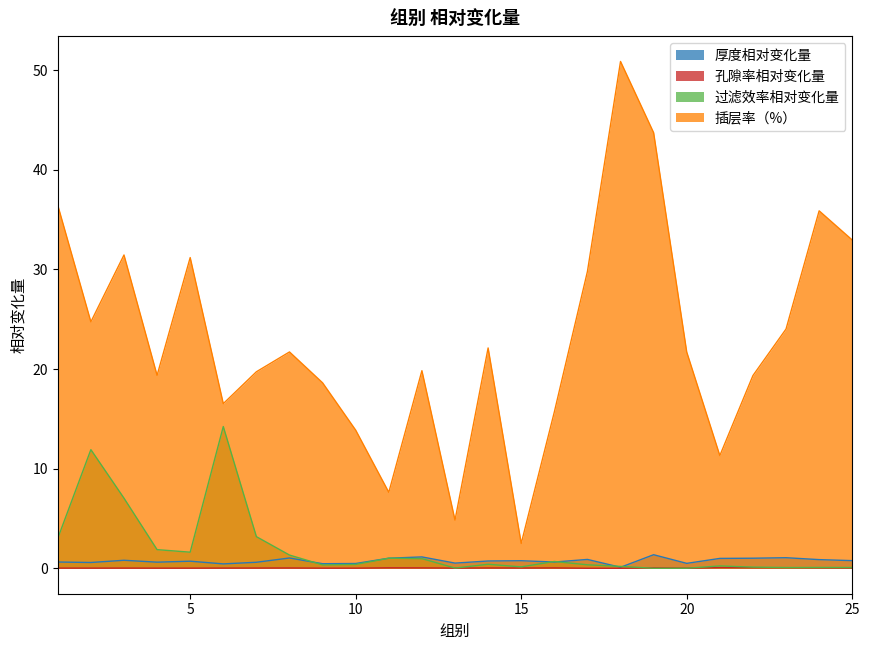

Reading left to right, transcribe all the data shown in this chart.

厚度相对变化量: 1=0.6	2=0.6	3=0.8	4=0.6	5=0.7	6=0.4	7=0.6	8=1.0	9=0.5	10=0.5	11=1.0	12=1.2	13=0.5	14=0.7	15=0.8	16=0.6	17=0.9	18=0.1	19=1.4	20=0.5	21=1.0	22=1.0	23=1.1	24=0.9	25=0.8
孔隙率相对变化量: 1=0.0	2=0.0	3=0.0	4=0.0	5=0.0	6=0.0	7=0.0	8=0.0	9=0.0	10=0.0	11=0.1	12=0.0	13=0.0	14=0.0	15=0.0	16=0.0	17=0.0	18=0.0	19=0.1	20=0.0	21=0.1	22=0.1	23=0.1	24=0.1	25=0.0
过滤效率相对变化量: 1=3.0	2=11.9	3=7.0	4=1.9	5=1.6	6=14.2	7=3.2	8=1.3	9=0.3	10=0.4	11=1.0	12=1.0	13=0.0	14=0.4	15=0.2	16=0.7	17=0.4	18=0.2	19=0.0	20=0.0	21=0.2	22=0.1	23=0.1	24=0.1	25=0.1
插层率（%）: 1=36.4	2=24.7	3=31.4	4=19.4	5=31.2	6=16.5	7=19.7	8=21.7	9=18.6	10=13.9	11=7.6	12=19.8	13=4.8	14=22.1	15=2.5	16=15.7	17=29.8	18=50.9	19=43.7	20=21.7	21=11.3	22=19.4	23=24.0	24=35.9	25=33.0